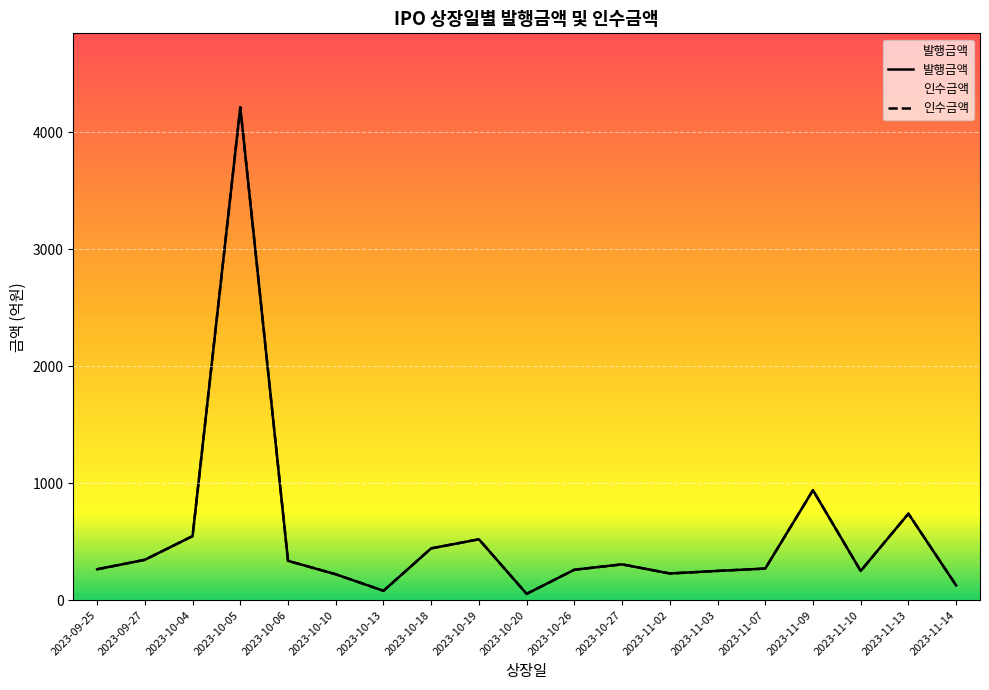

What position from the left is 2023-09-27?

2